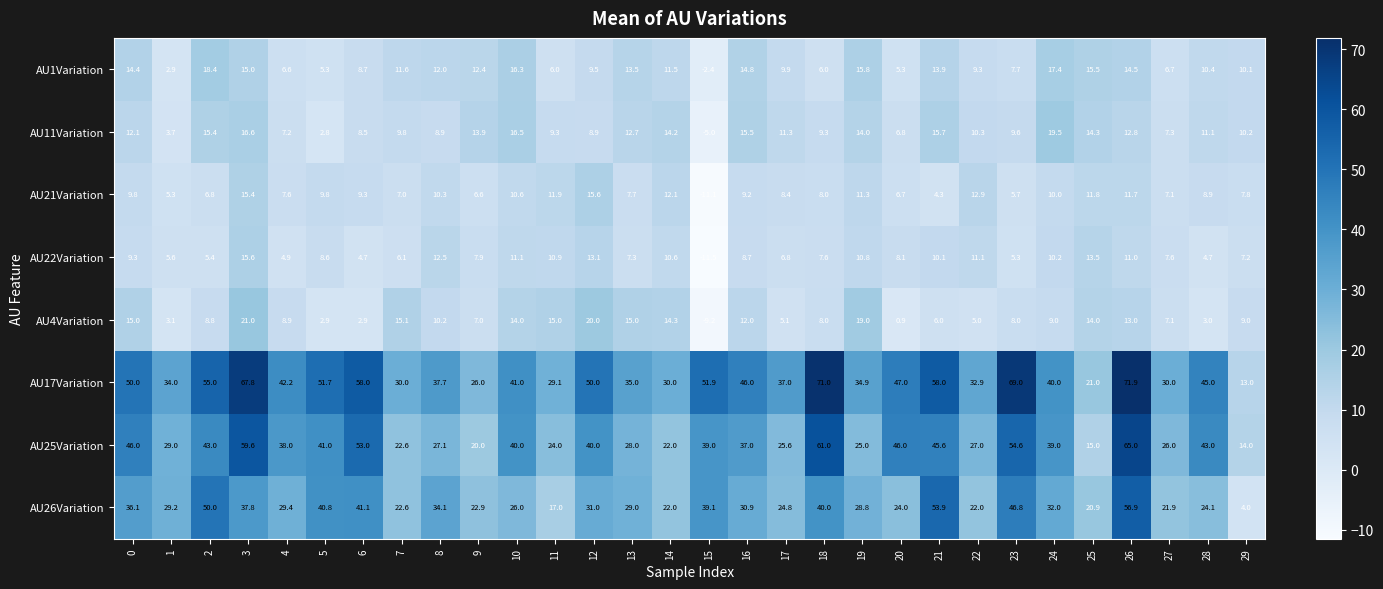

What is the maximum value shown in the chart?

71.9